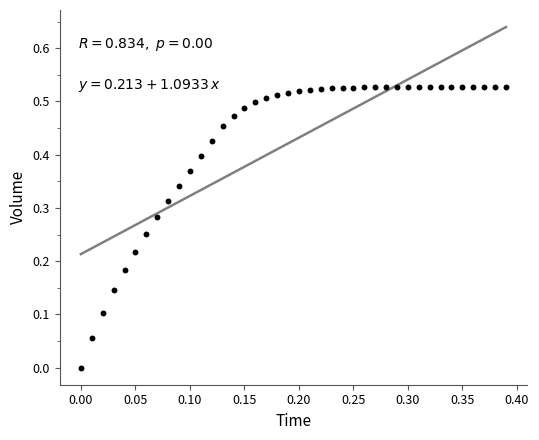

How many points are shown in the scatter plot?

40